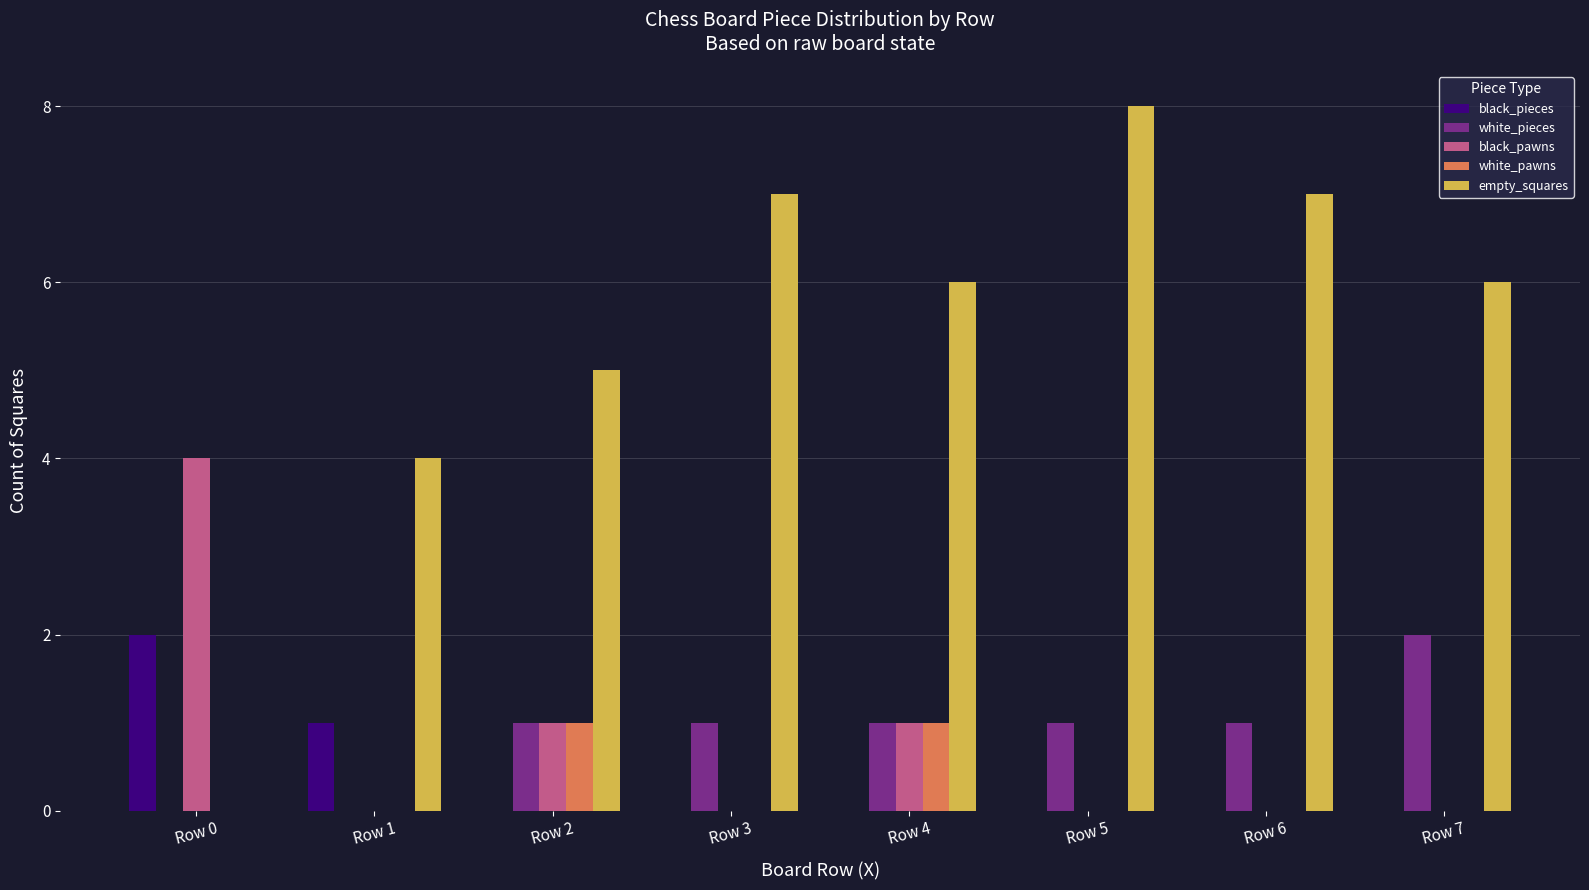

What is the maximum value shown in the chart?

8